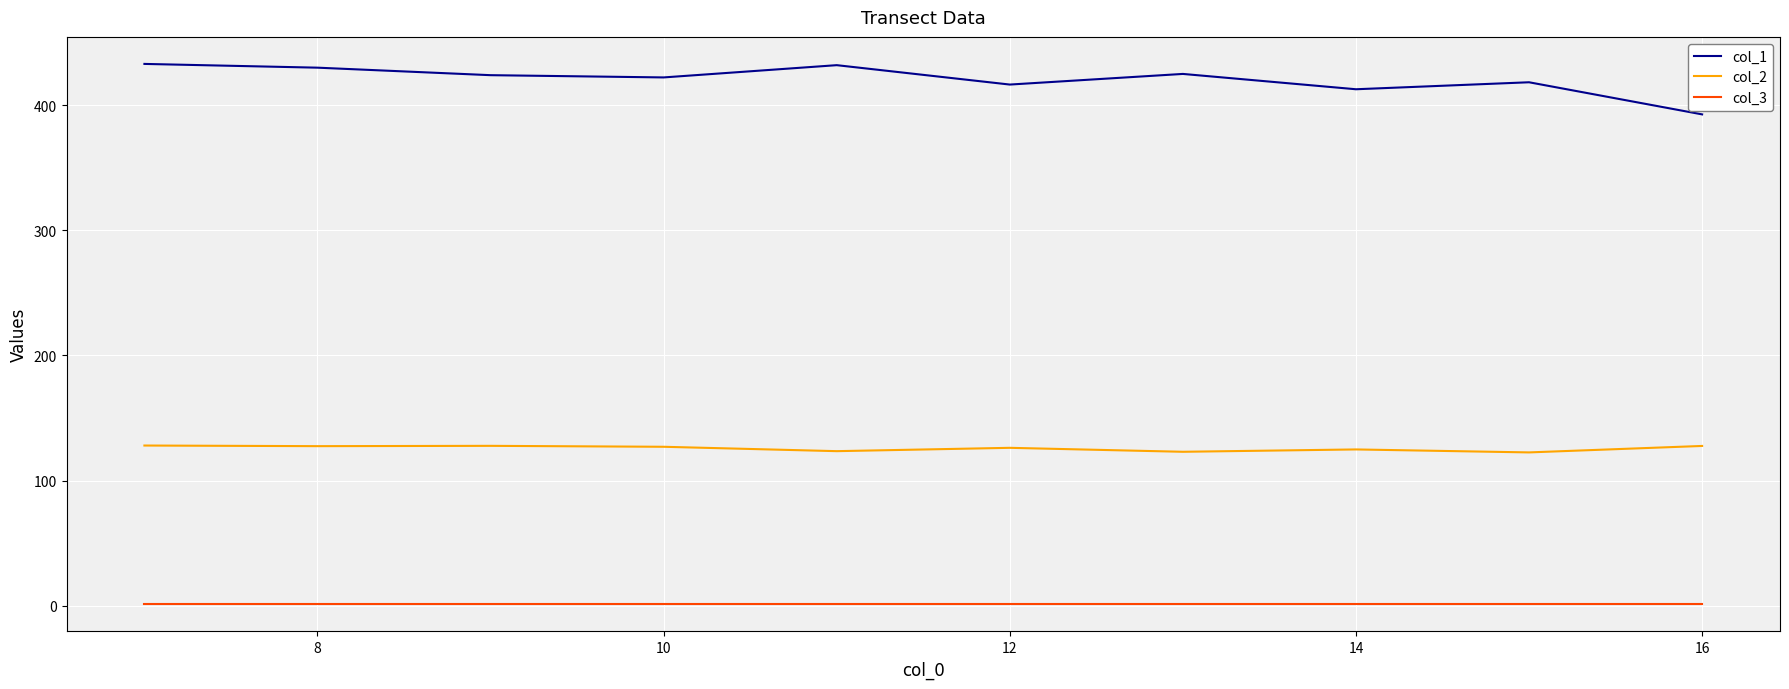

Rank the series by their average value, from lowest to highest.

col_3, col_2, col_1